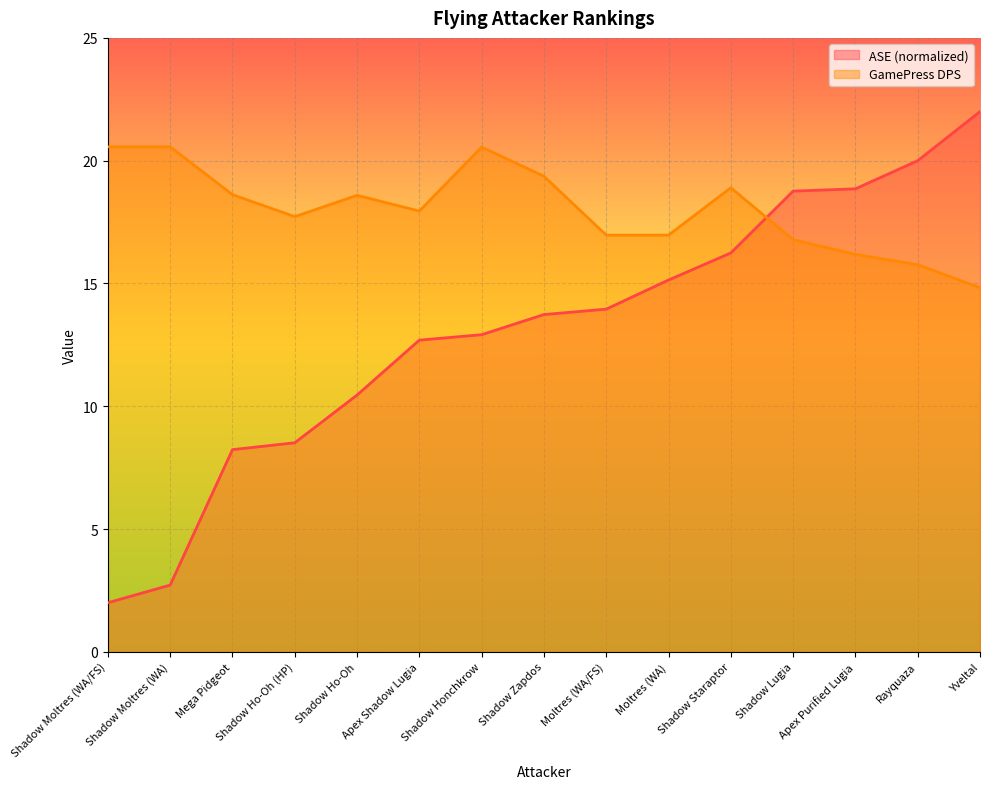

Reading left to right, list all the values displayed in this chart.

ASE: 2.0	2.7	8.2	8.5	10.5	12.7	12.9	13.7	14.0	15.1	16.2	18.8	18.9	20.0	22.0
GamePress DPS: 20.6	20.6	18.6	17.7	18.6	17.9	20.6	19.4	17.0	17.0	18.9	16.8	16.2	15.8	14.8